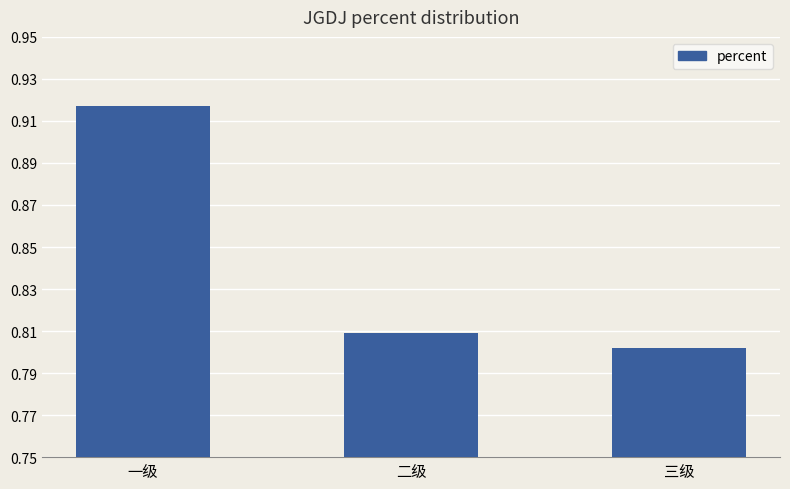

Rank the categories by value from lowest to highest.

三级, 二级, 一级